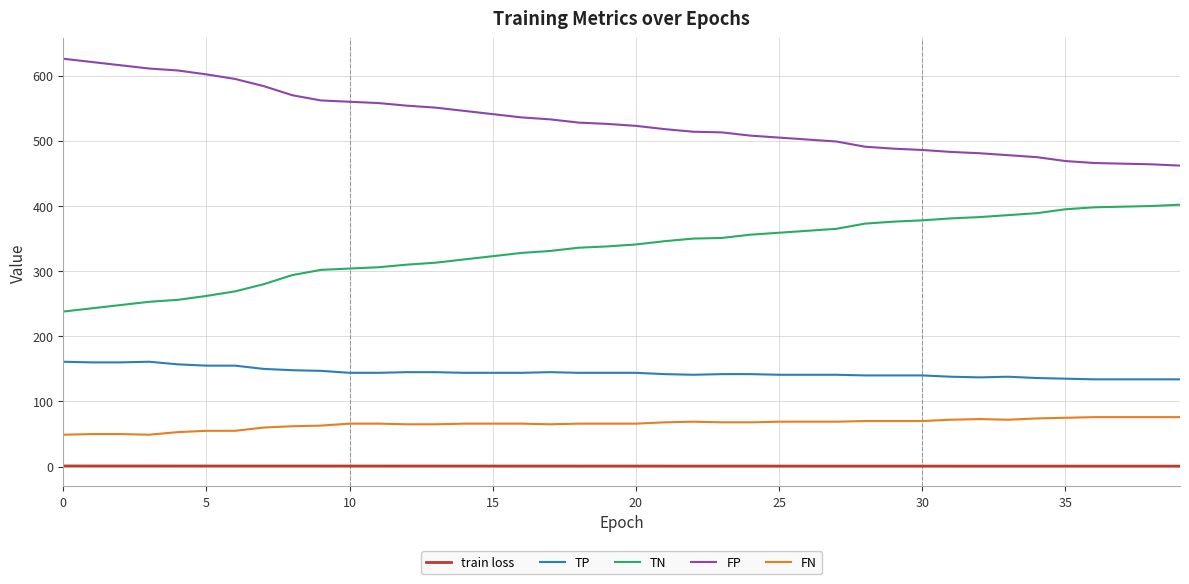

At how many categories does at least one series exceed 63?

40